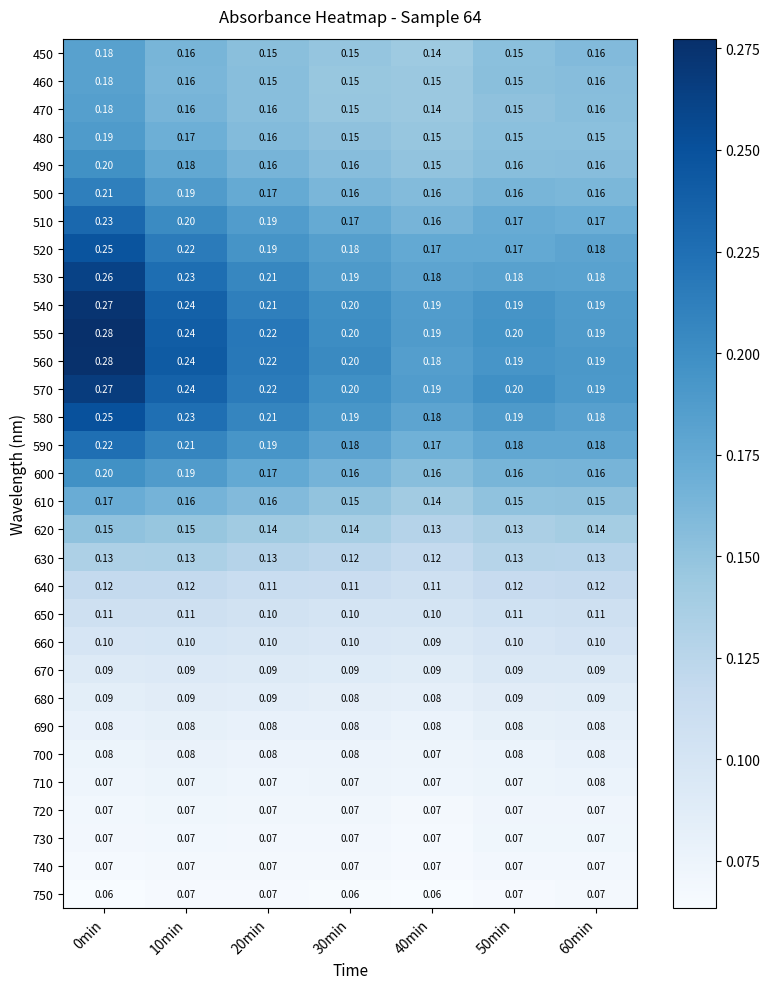

What is the total value across all series at 40min?

4.0